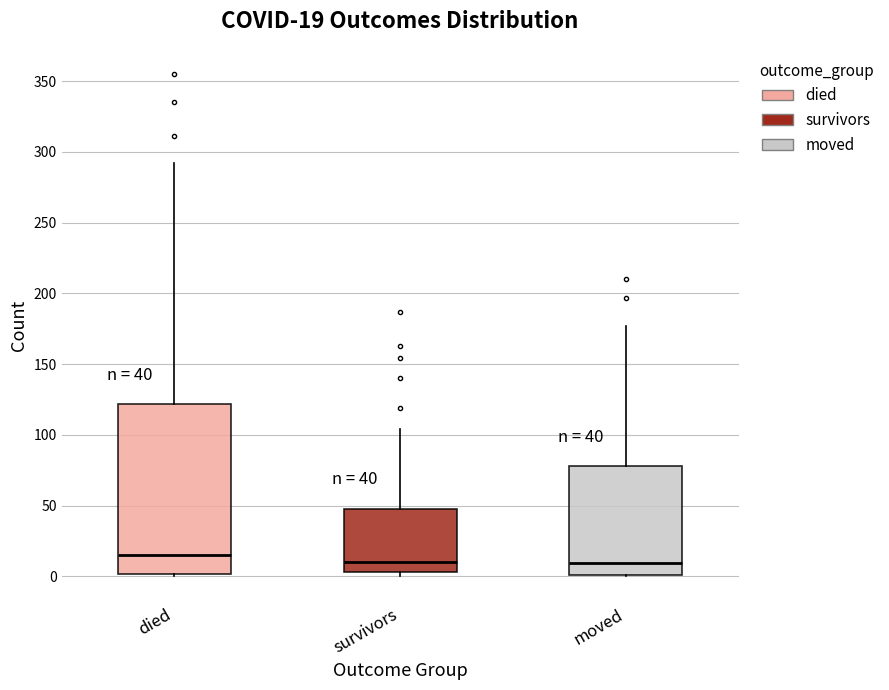

Comparing the boxes themselves (not the whiskers), which one is the tallest?

died